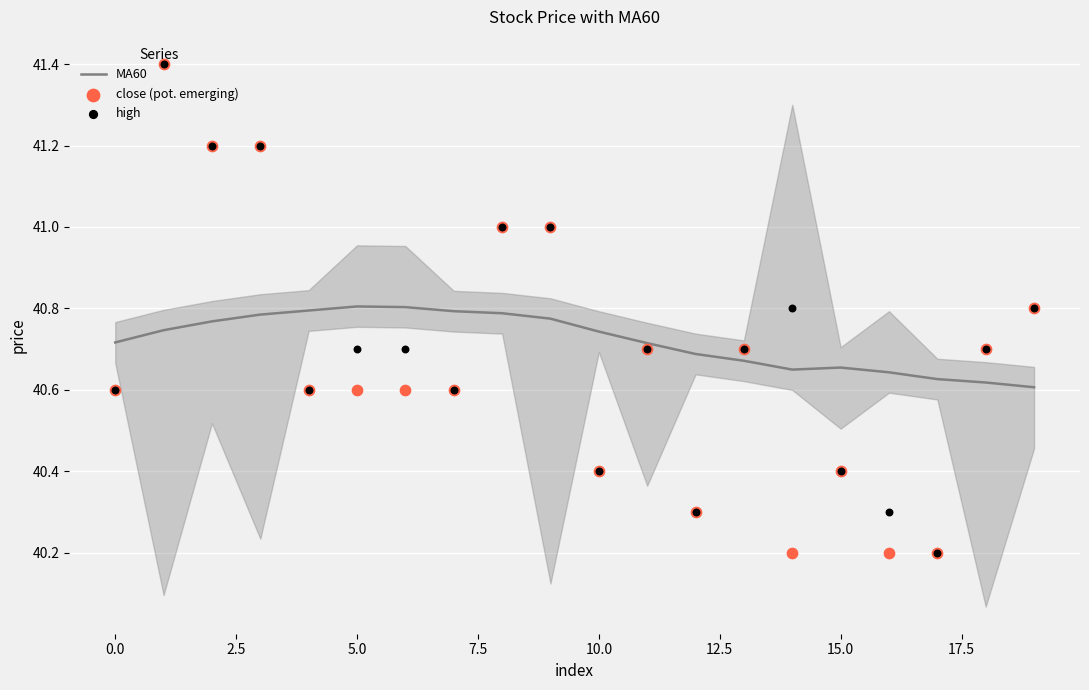

Which series reaches the minimum Y coordinate?

close (pot. emerging)